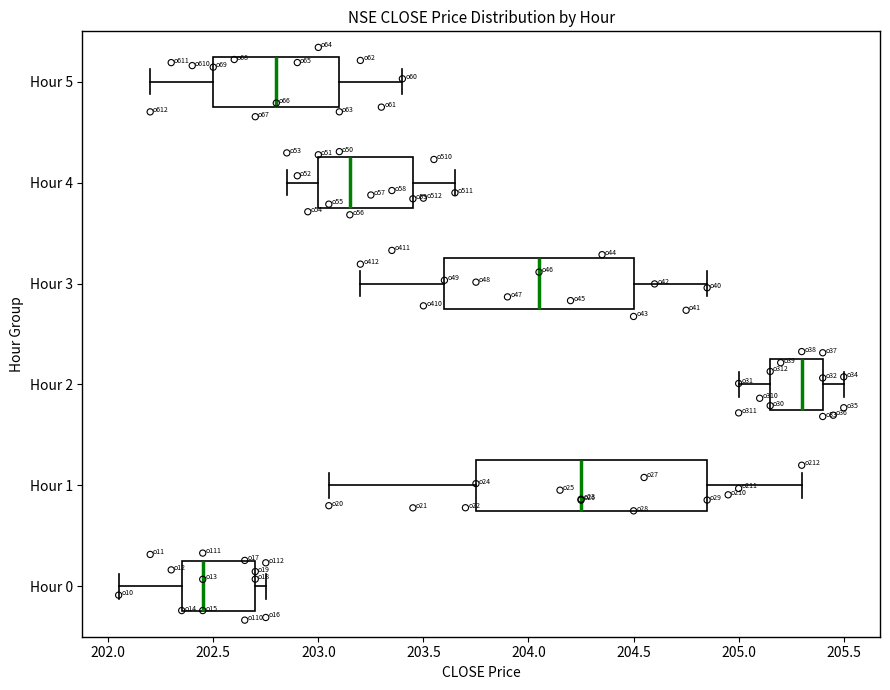

Where does the left whisker of the box for Hour 0 end on the x-axis? The values are not printed on the chart, so give them approximately, as read against the axis.

202.05